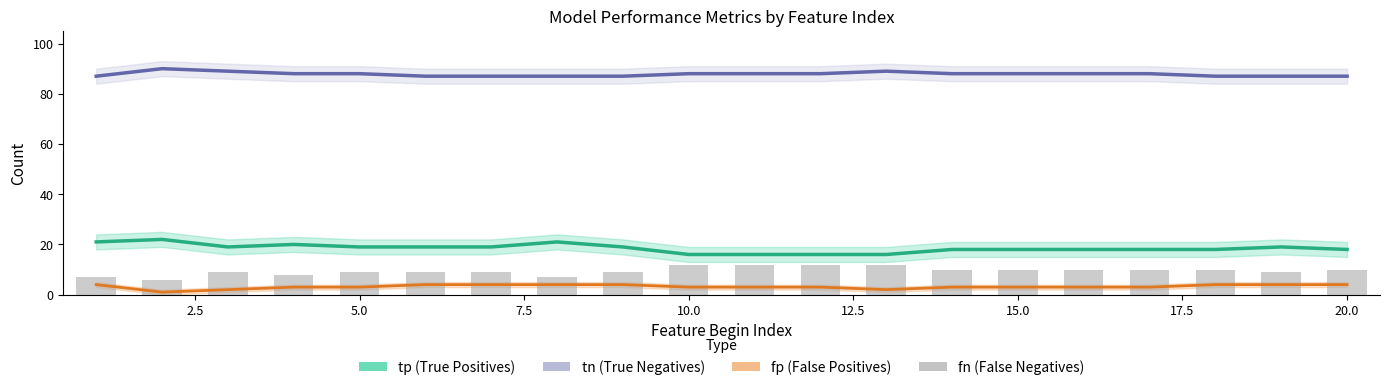

Are the bars grouped side by side (vs. stacked)?

Yes